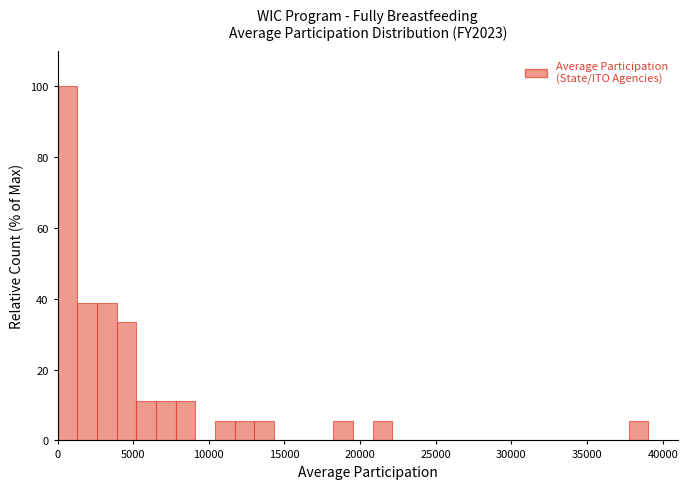

Around what value on the x-axis is the tallest bar? Give the approximate position of its centre, as read against the axis.

500